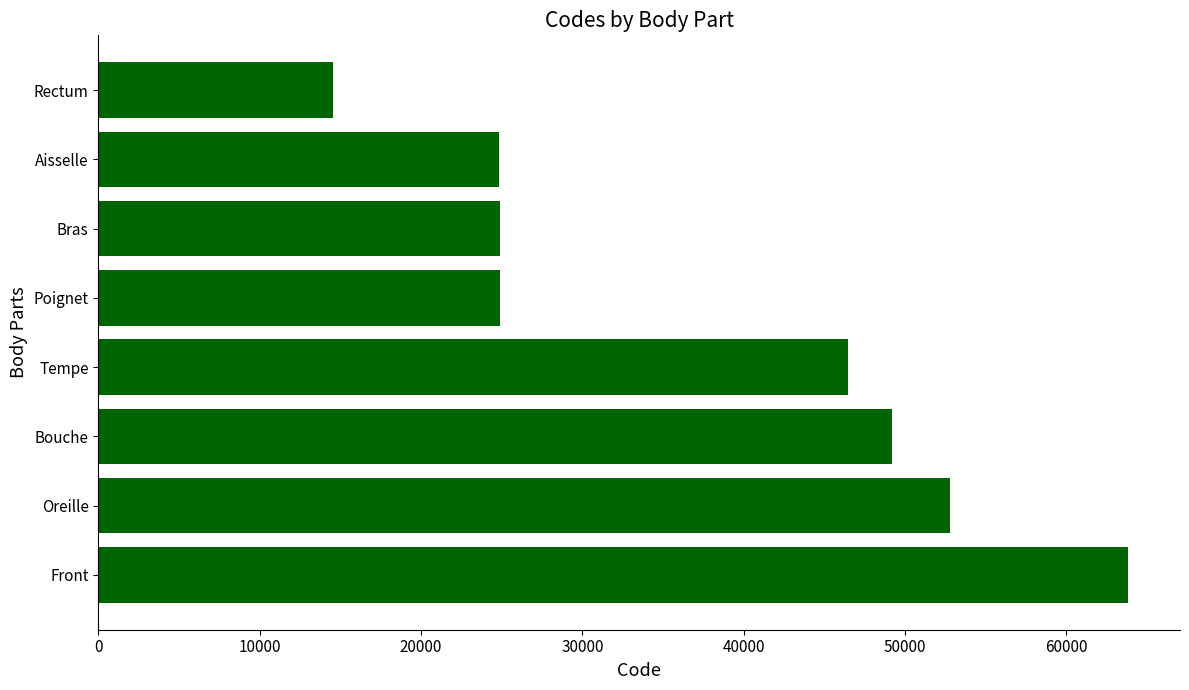

What is the difference between the second highest and second lowest values?

27916